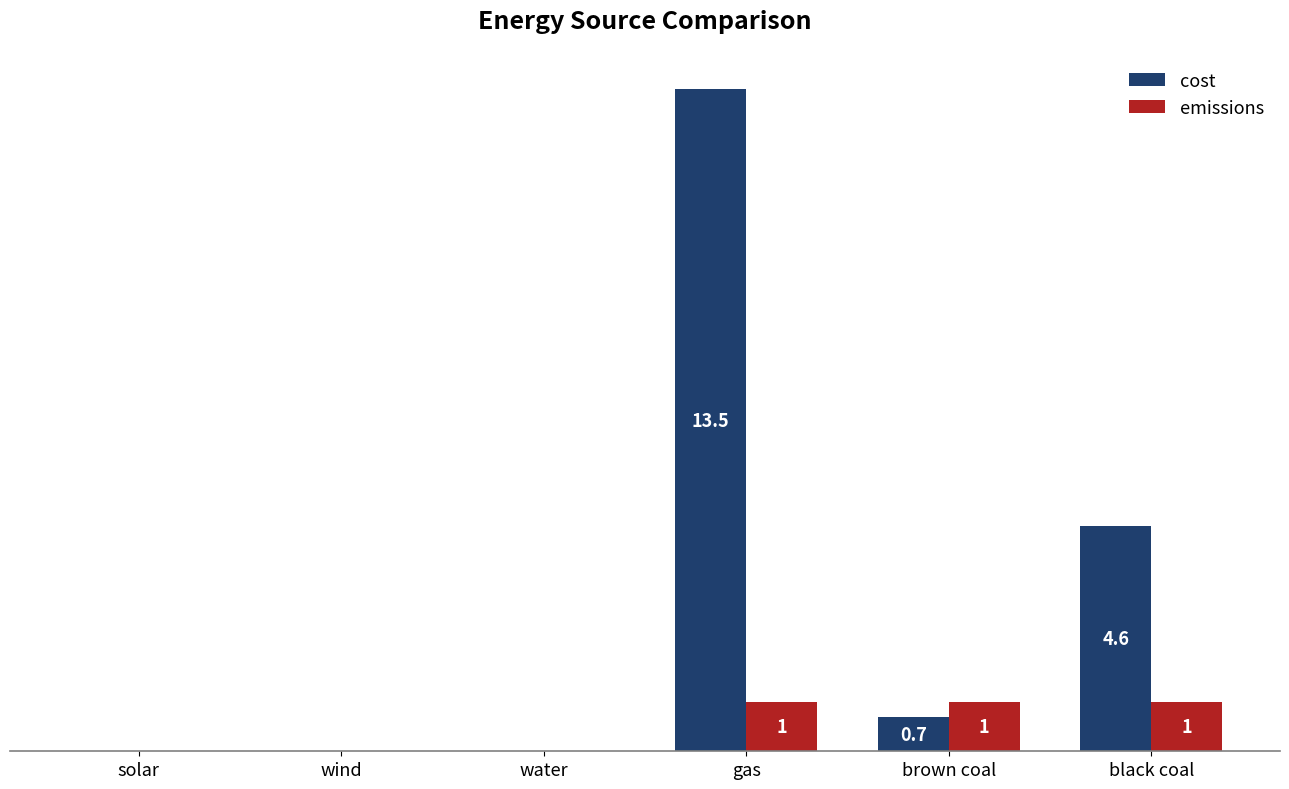

Which label corresponds to the largest value in the chart?

gas